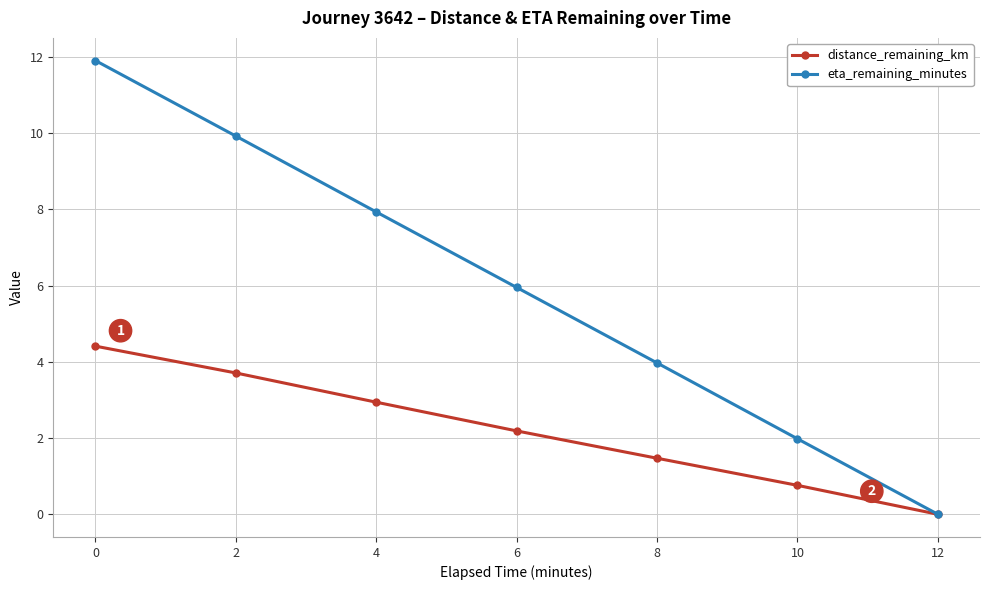

Rank the categories by eta_remaining_minutes value from lowest to highest.

12, 10, 8, 6, 4, 2, 0